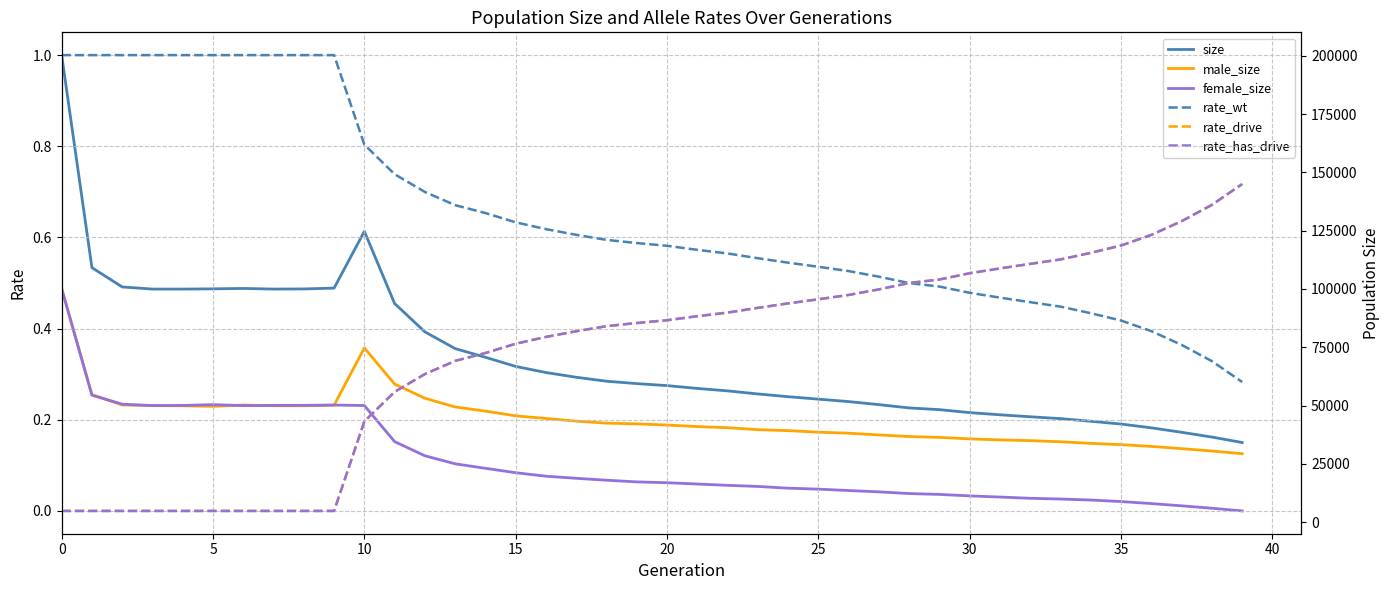

True or false: size and rate_wt cross at least once.

False